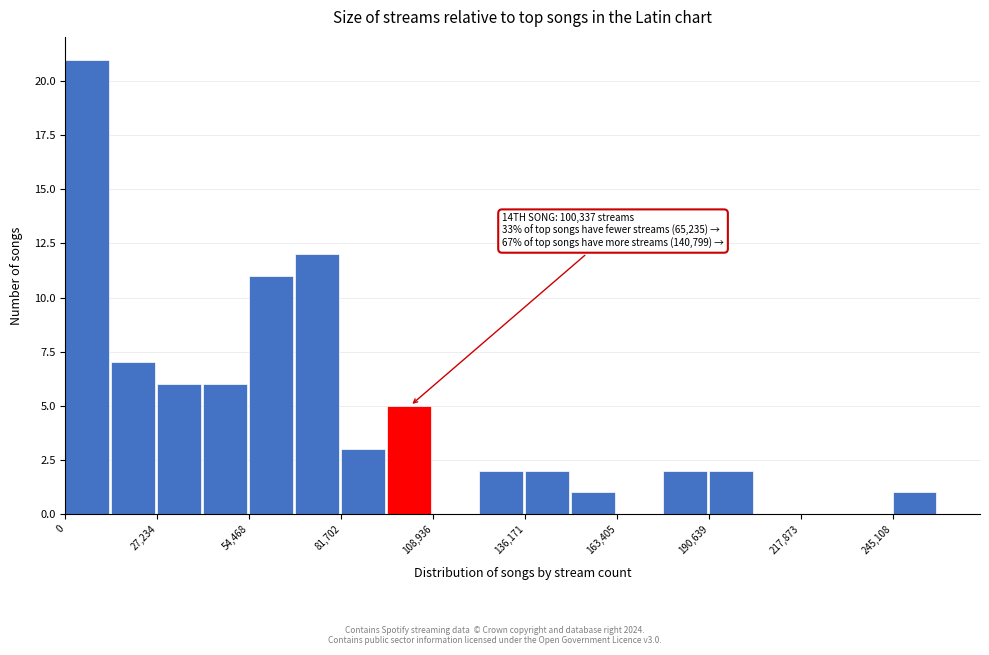

Around what value on the x-axis is the tallest bar? Give the approximate position of its centre, as read against the axis.

5000